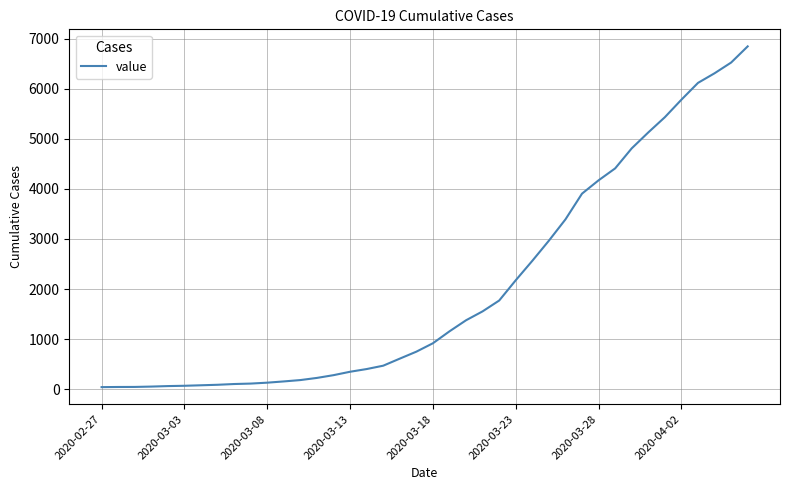

What is the greatest value displayed?

6844